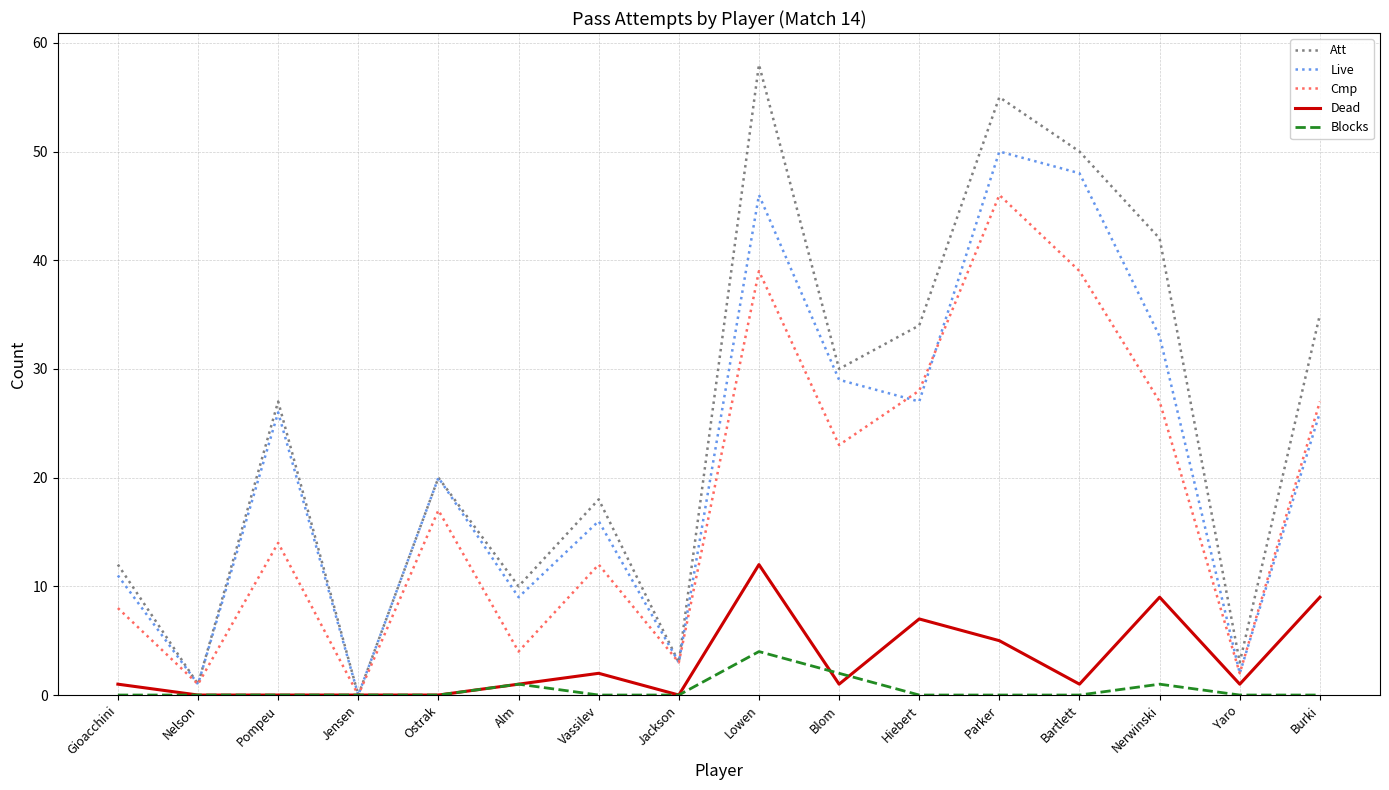

The value of Att at Bartlett is 50. True or false?

True